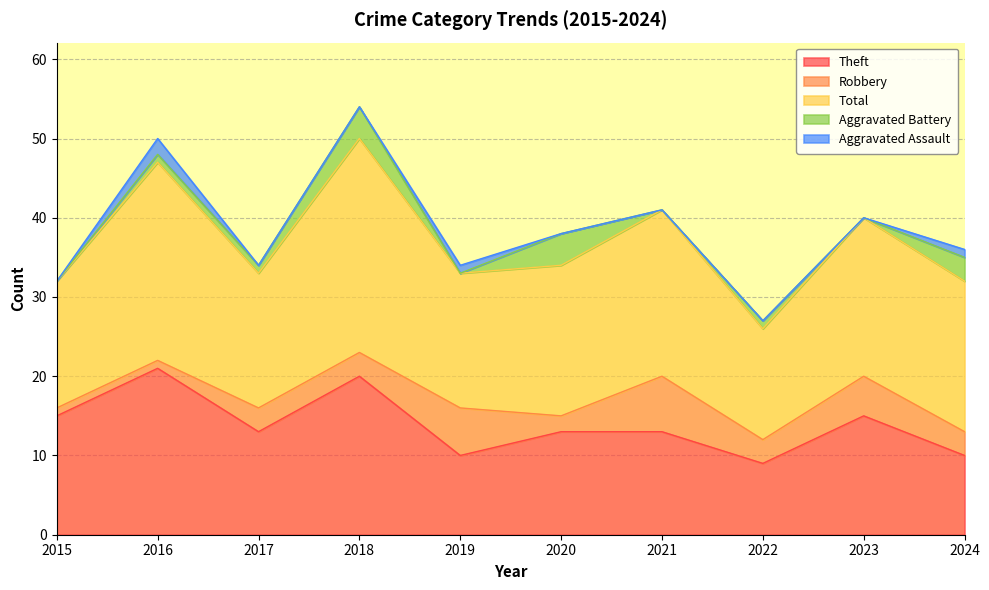

Which series has the largest total across all categories?

Total